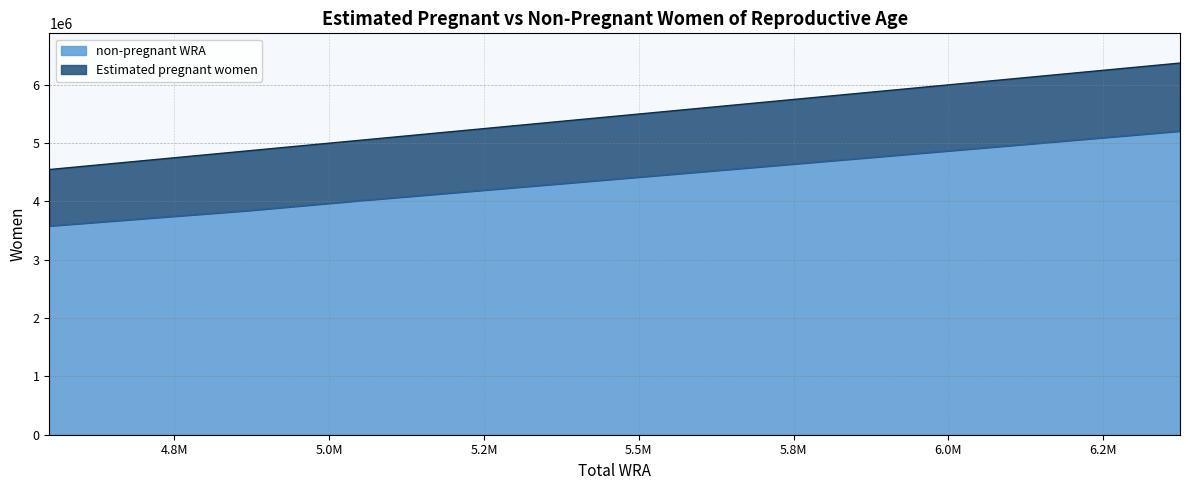

What is the value of the Estimated pregnant women point at the 3rd from the left?

4870000.0